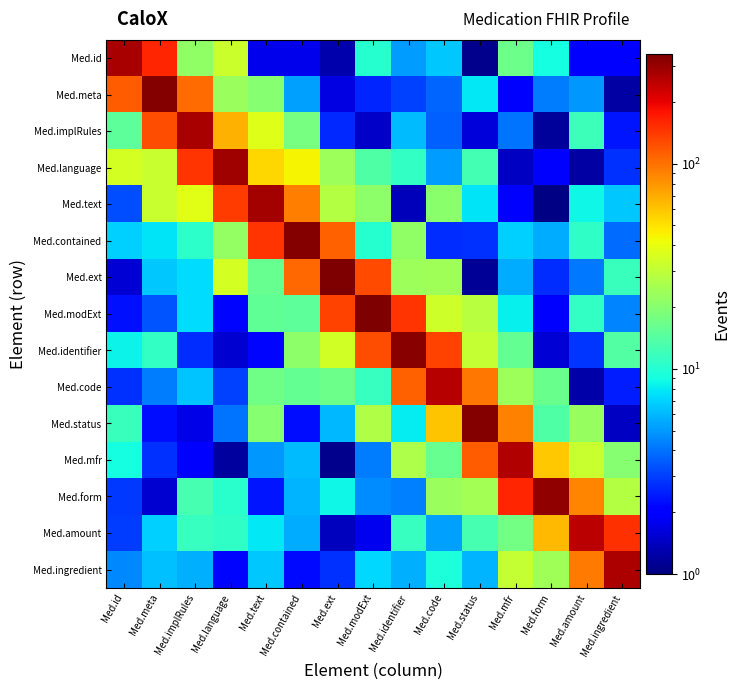

Which series has the widest spread of values?

Med.modExt